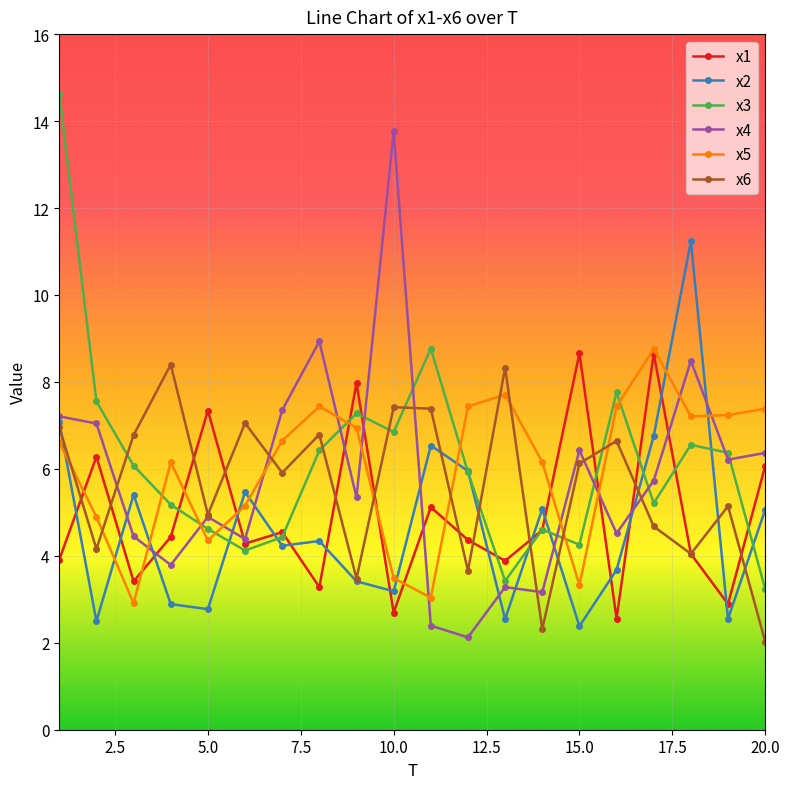

What is the value of the x1 point at the 2nd from the left?

6.3